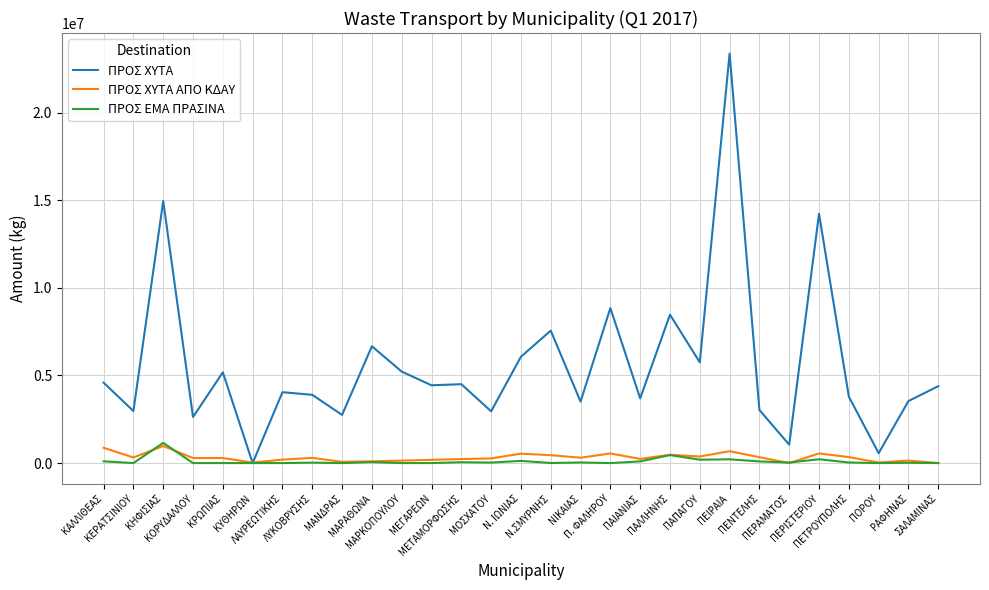

Which series has the widest spread of values?

ΠΡΟΣ ΧΥΤΑ